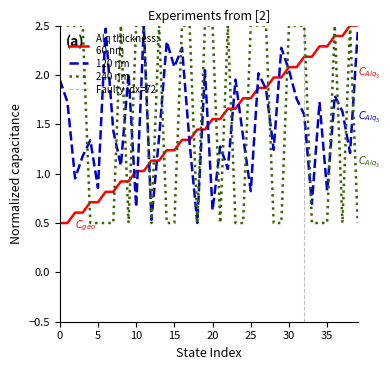

At which label is 60 nm (source) closest to 1?

10